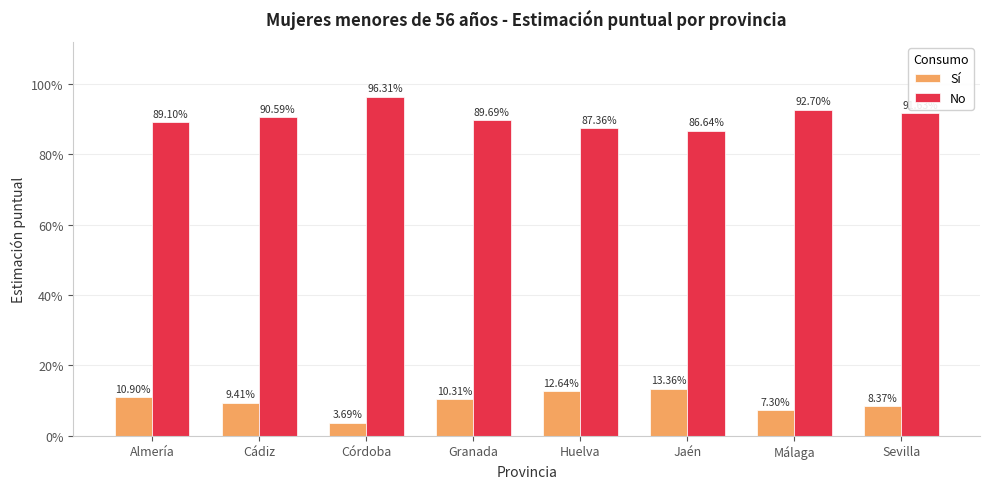

Are the bars grouped side by side (vs. stacked)?

Yes